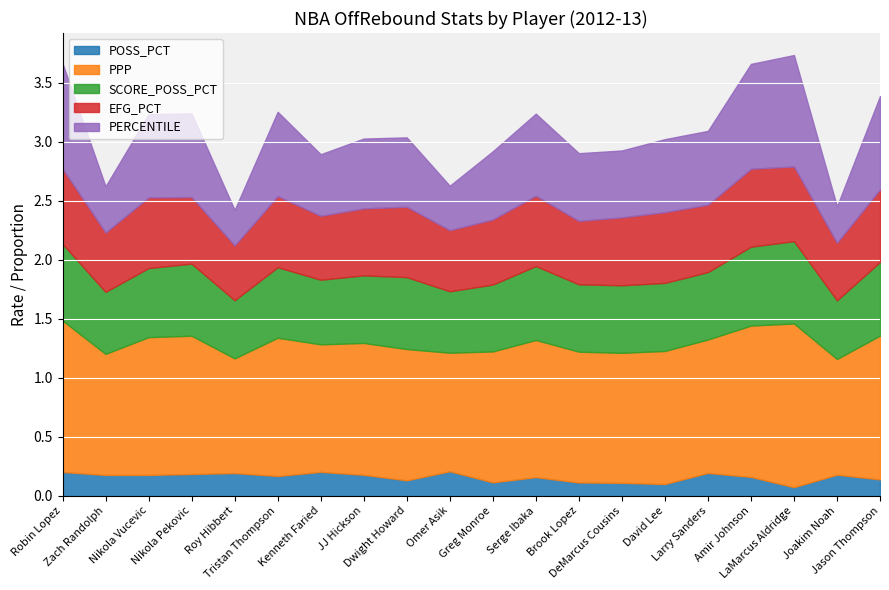

True or false: EFG_PCT has a value of 0.8 at Nikola Vucevic.

False